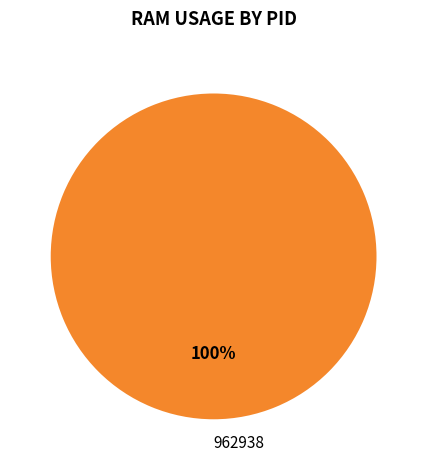

Is there any slice that represents more than half of the pie?

Yes